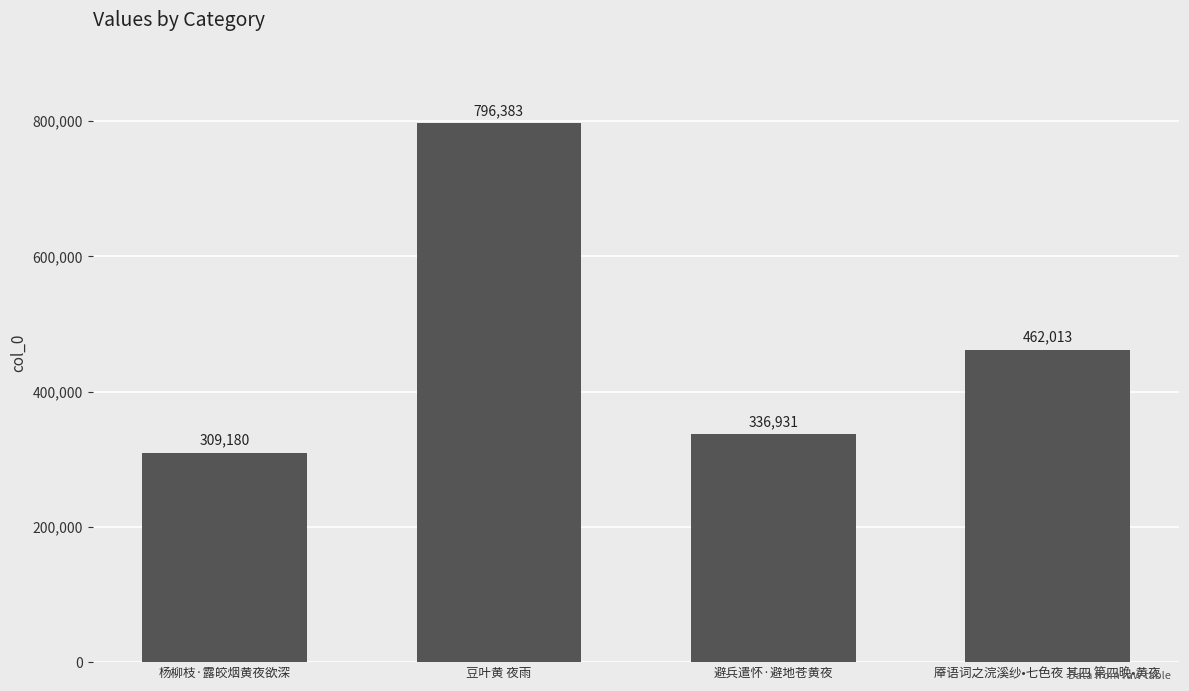

How many data points are less than 462013?

2